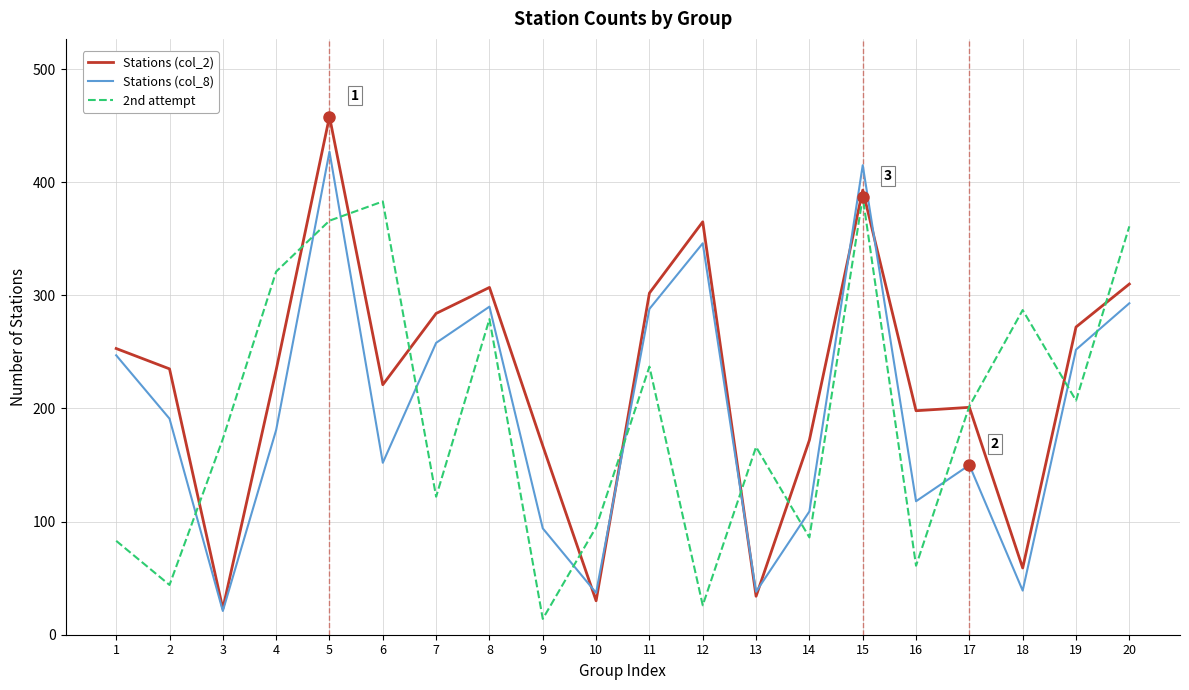

Where does the Stations (col_2) series first go above 235?

1